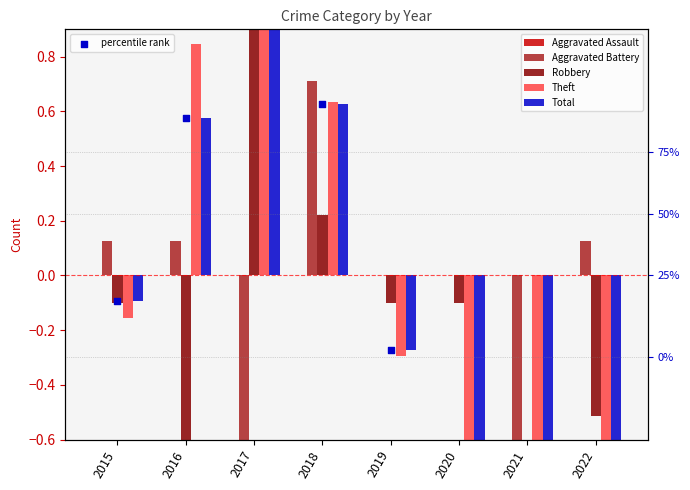

Which series reaches the maximum Y coordinate?

Theft